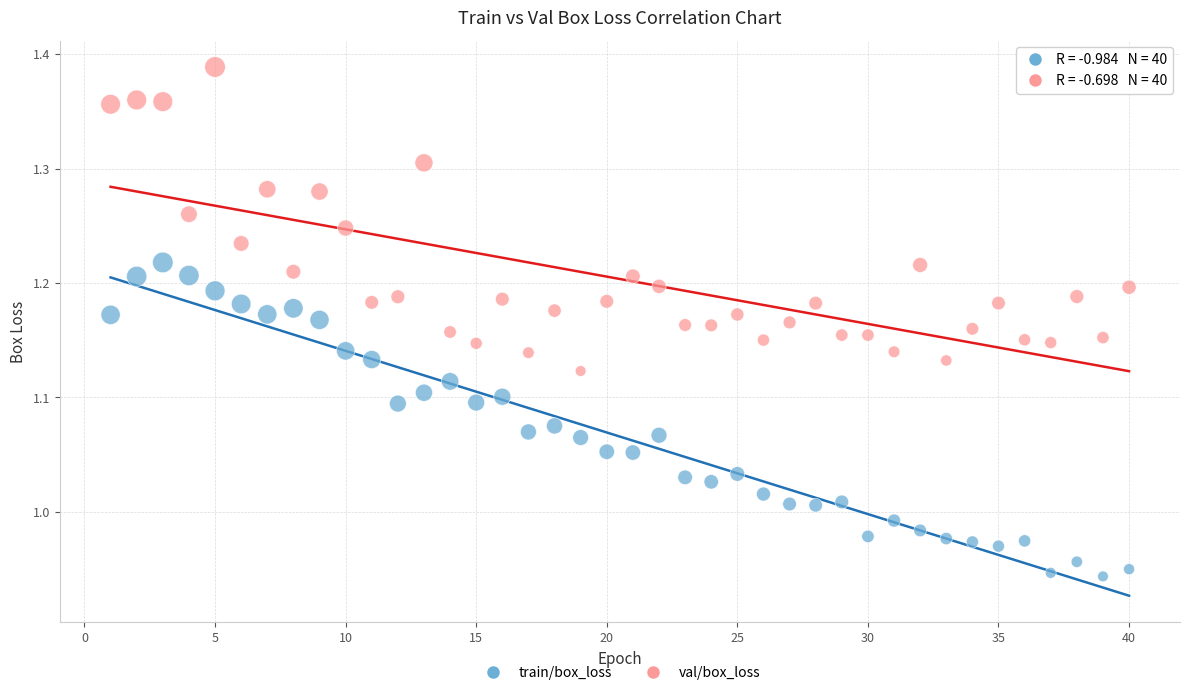

Which series contains the lowest Y value?

train/box_loss